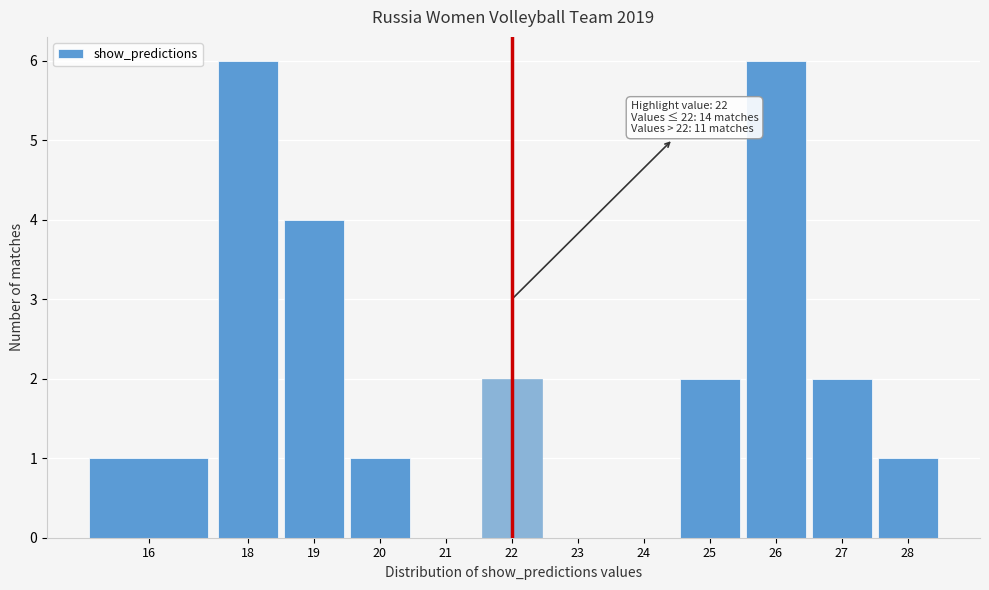

Reading left to right, list all the values displayed in this chart.

16=1	18=6	19=4	20=1	21=0	22=2	23=0	24=0	25=2	26=6	27=2	28=1